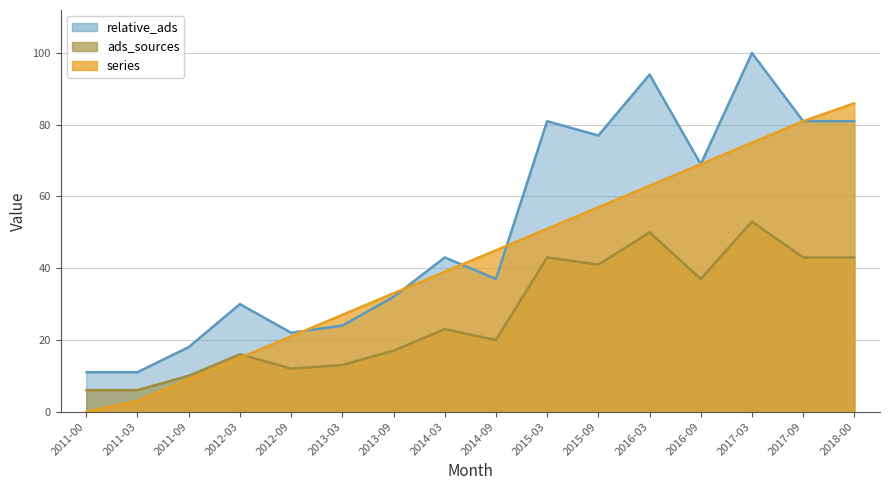

Rank the series at 2016-09 from highest to lowest value.

series, relative_ads, ads_sources